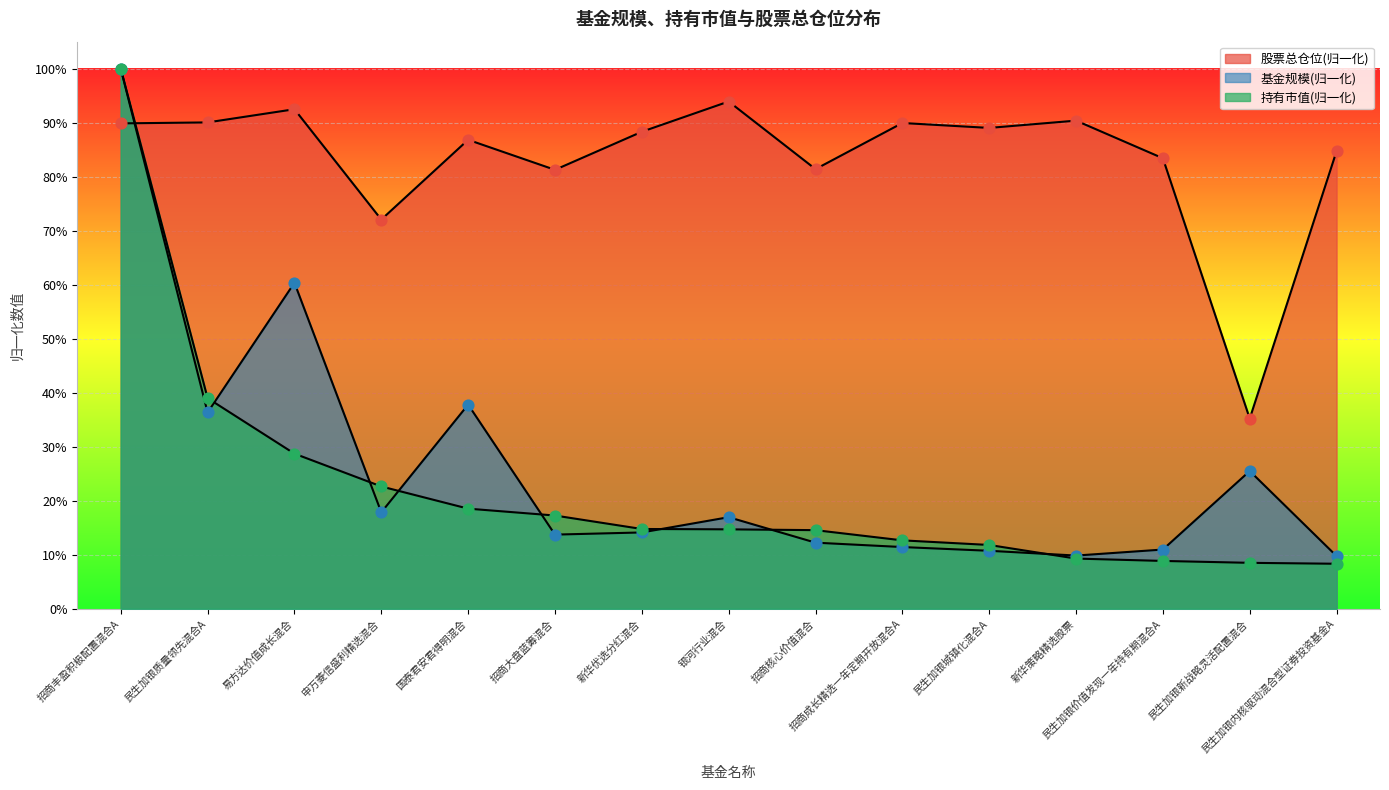

Which series has the largest total across all categories?

股票总仓位